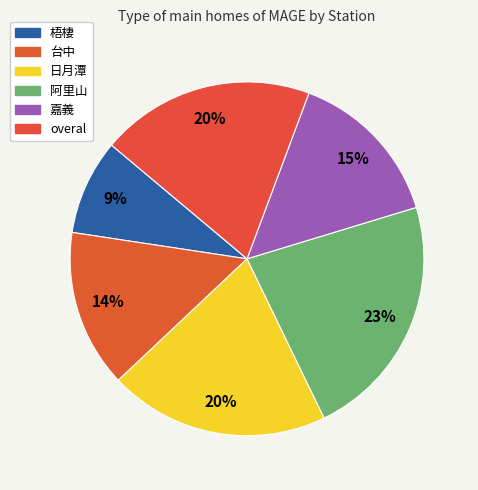

Count the number of slices in the pie.

6